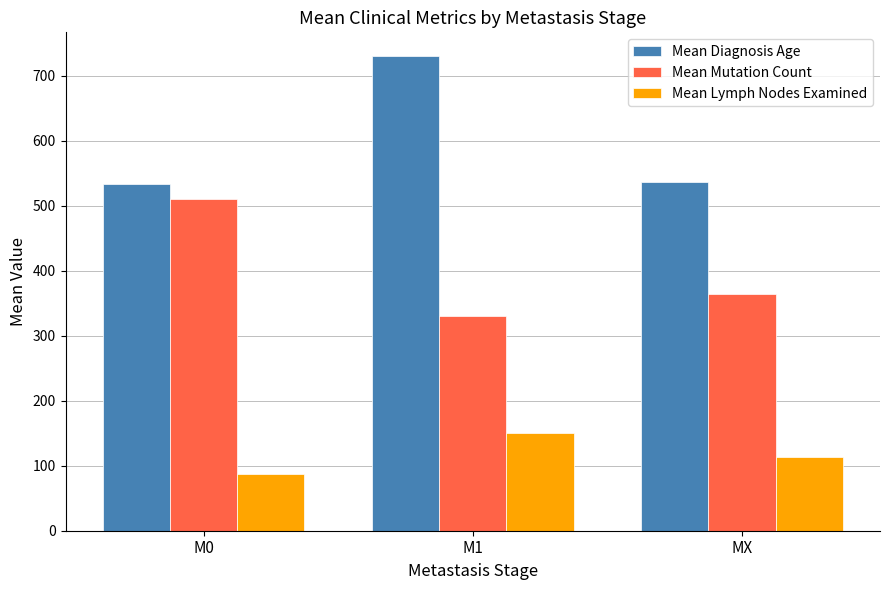

Is it true that Mean Mutation Count equals 638.3 at MX?

False